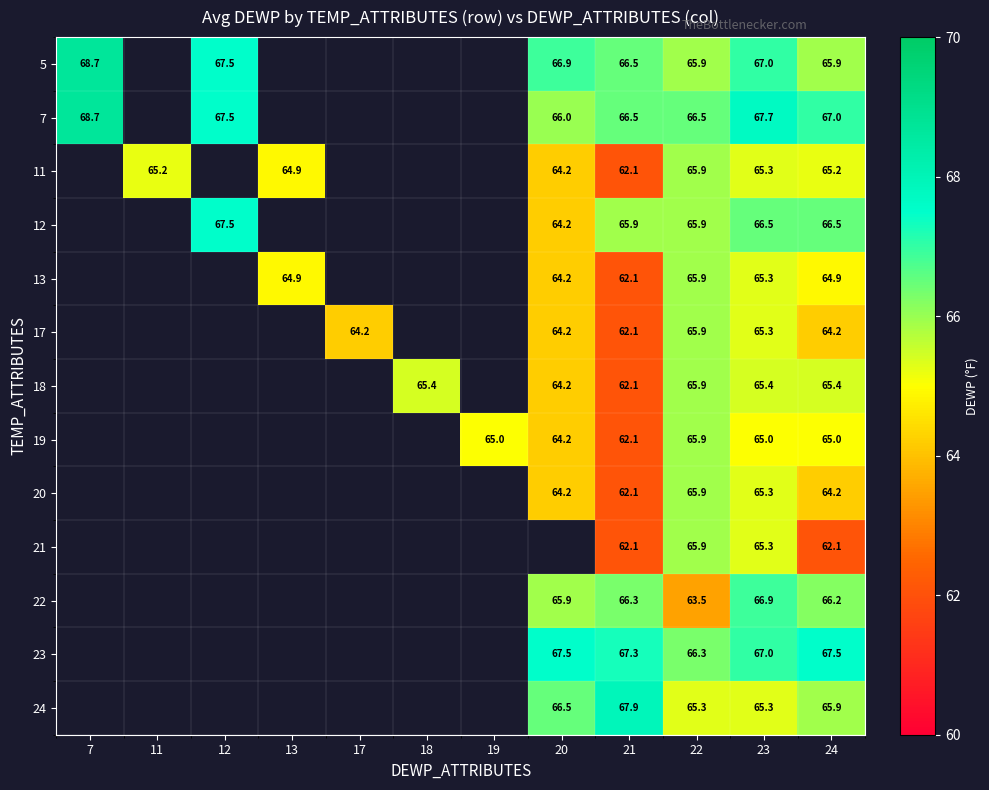

Which has a higher value, 17 or 23?

23